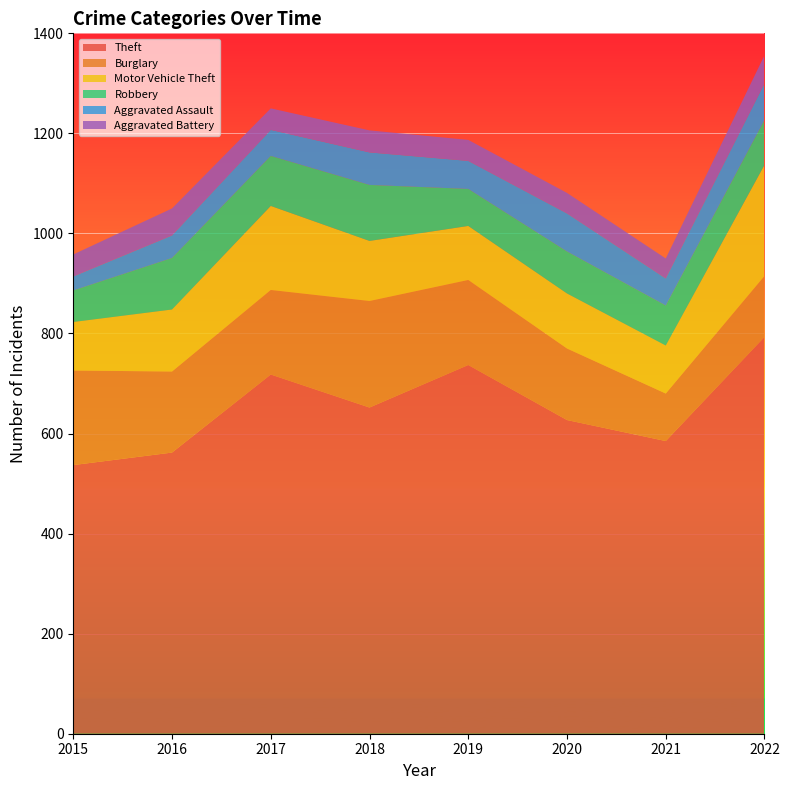

Reading left to right, what are all the values shown in this chart?

Theft: 537	562	718	652	737	627	585	793
Burglary: 189	162	169	213	170	143	95	122
Motor Vehicle Theft: 97	124	168	120	108	110	96	222
Robbery: 63	103	100	112	74	84	80	90
Aggravated Assault: 28	45	52	65	56	76	54	73
Aggravated Battery: 44	54	43	44	42	41	40	56